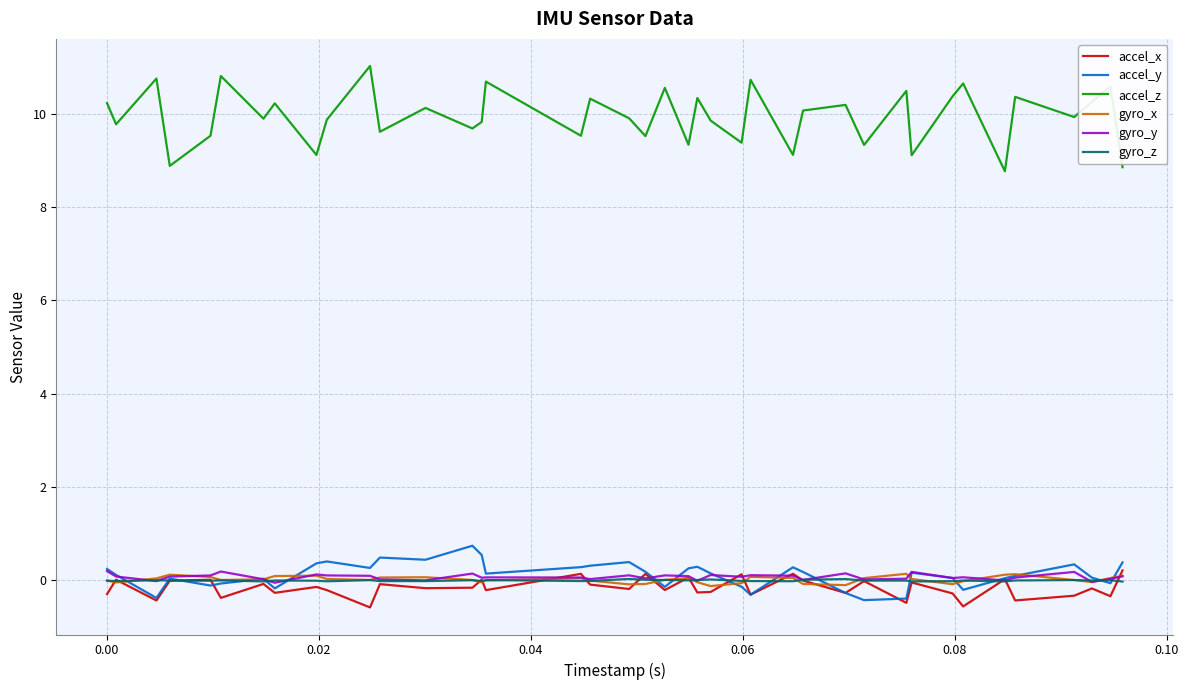

True or false: accel_z and accel_y intersect in this chart.

False